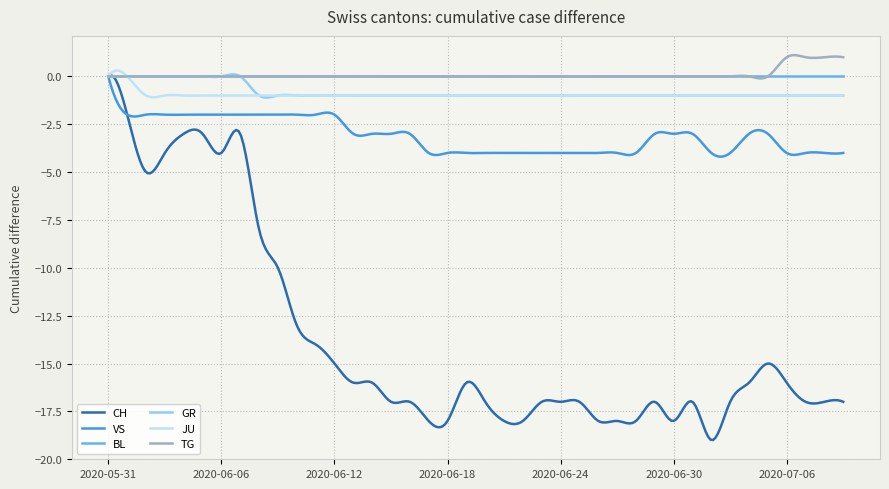

What is the greatest value displayed?

1.1